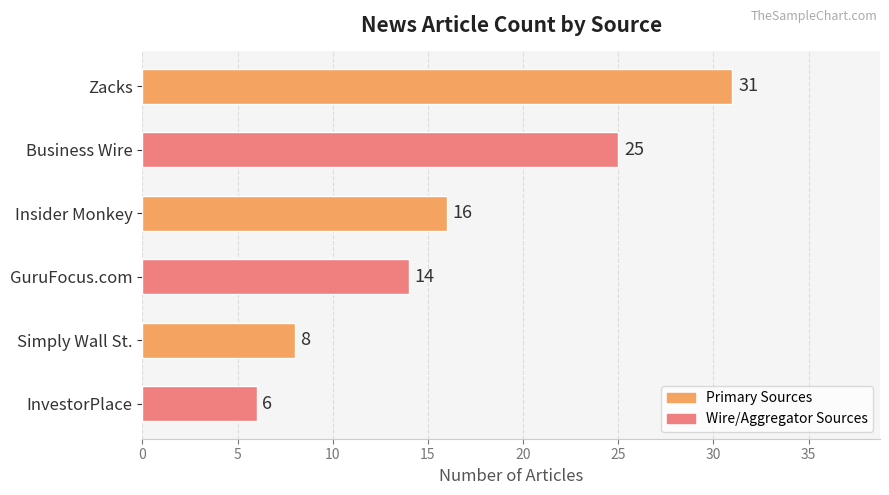

Reading top to bottom, what are all the values shown in this chart?

Zacks=31	Business Wire=25	Insider Monkey=16	GuruFocus.com=14	Simply Wall St.=8	InvestorPlace=6